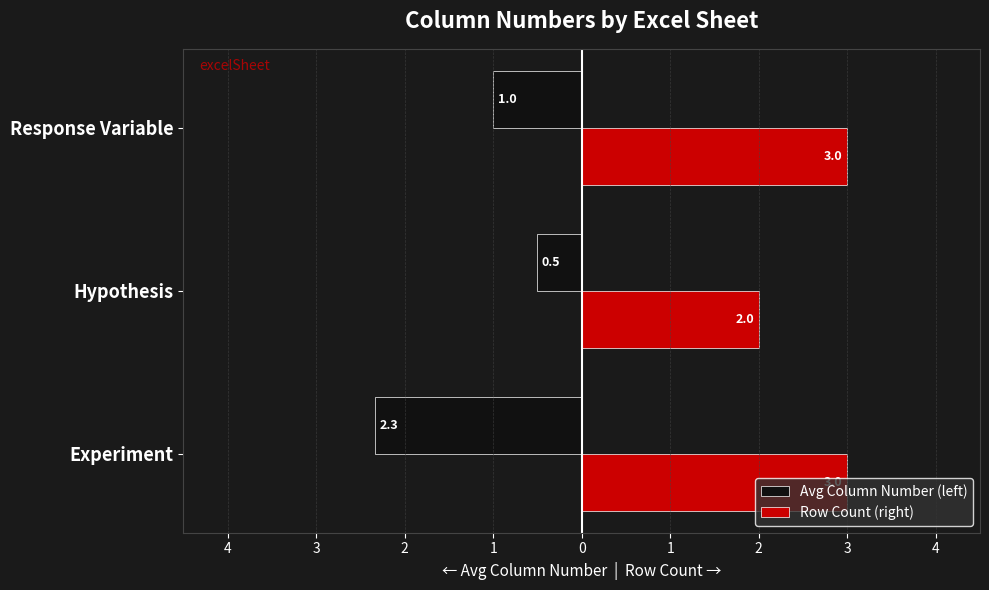

What are all the series names shown in the legend?

Avg Column Number (left), Row Count (right)